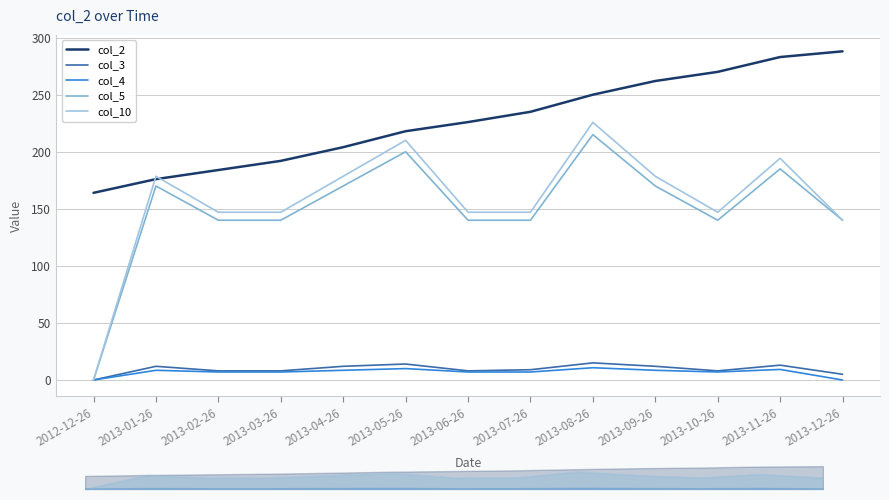

Does the chart display data point markers on the line(s)?

No